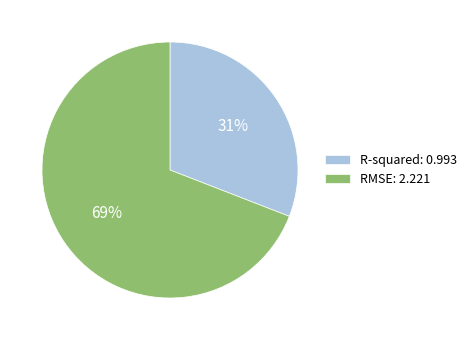

Is the sum of RMSE: 2.221 and R-squared: 0.993 greater than half?

Yes